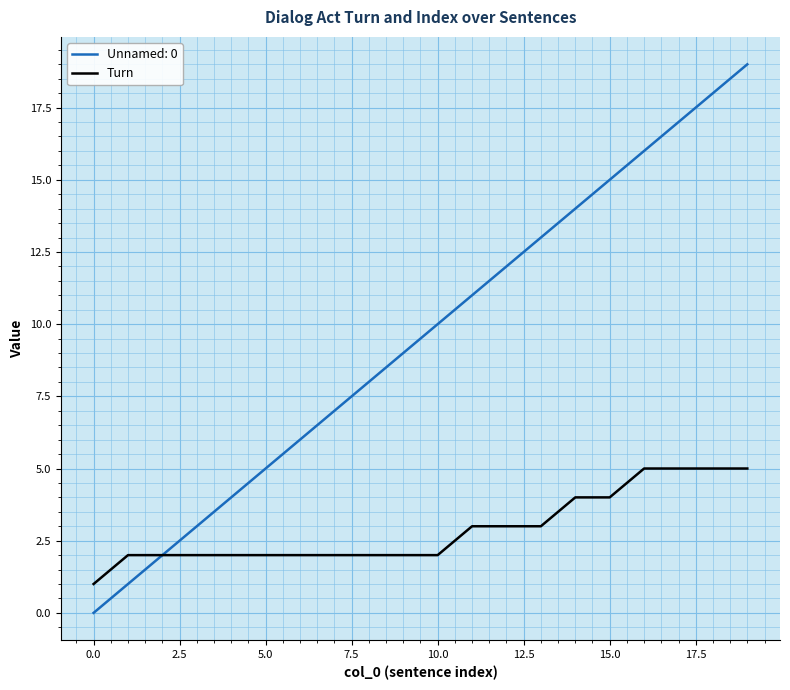

List the series in order of their peak value, lowest first.

Turn, Unnamed: 0